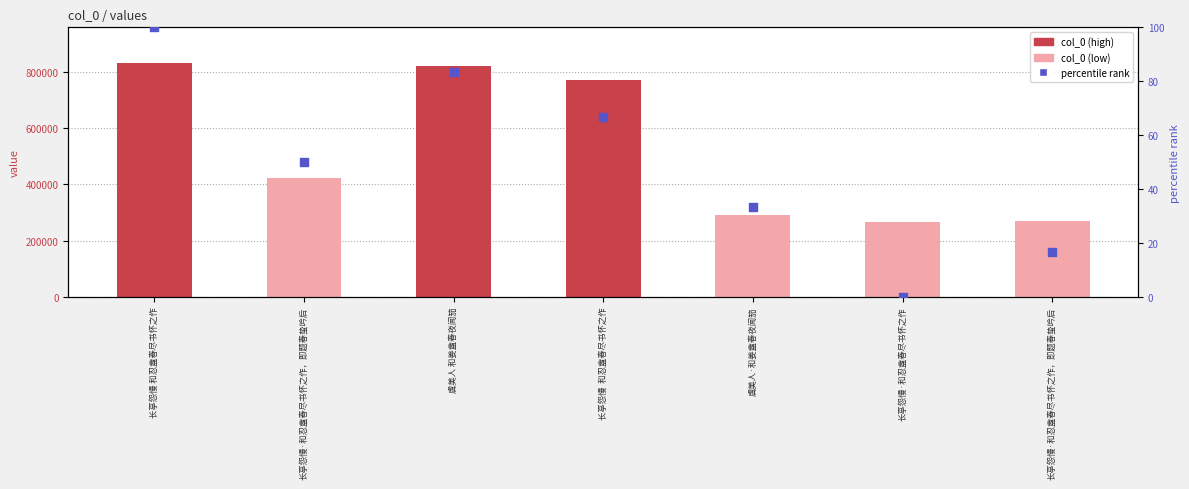

Which series has the largest Y range (max minus min)?

col_0